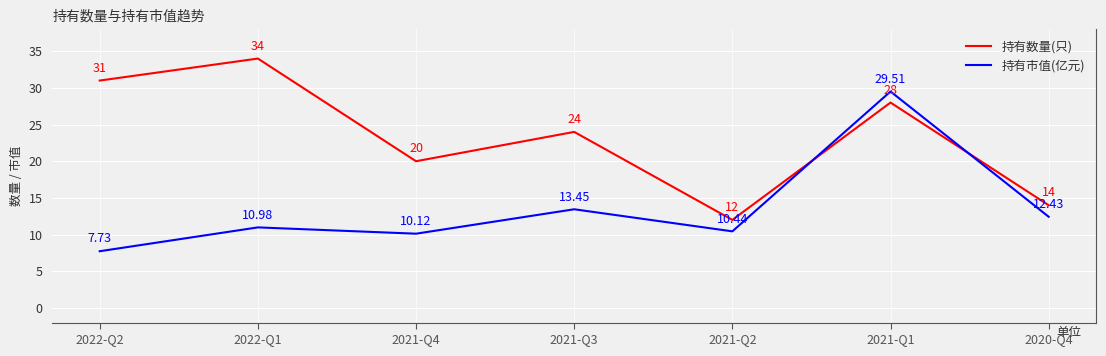

At 2021-Q2, list the series in order from smallest to largest.

持有市值(亿元), 持有数量(只)